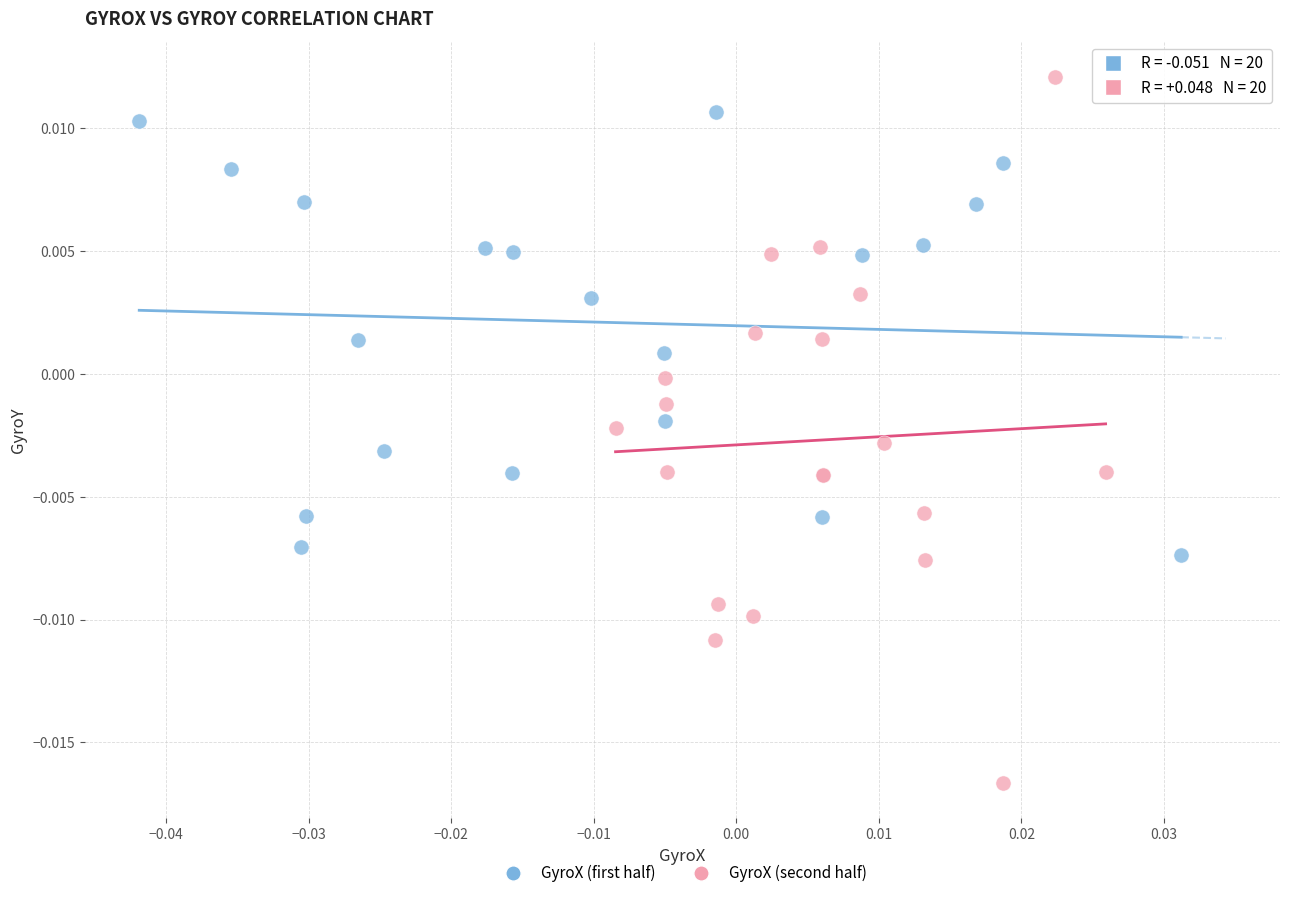

Which series contains the lowest Y value?

GyroX (second half)